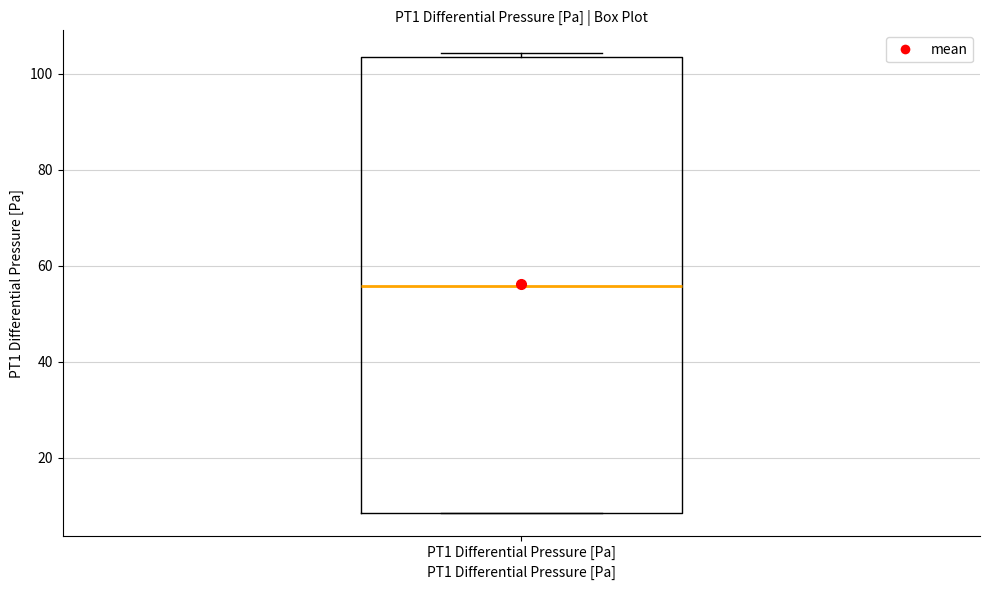

Read this box plot against the y-axis: the position of the median line, the range covered by the box, and the ends of both whiskers. The values are not printed on the chart, so give them approximately, as read against the axis.

median 56, box 8 to 104, whiskers 8 to 104 (just above the box's upper edge)